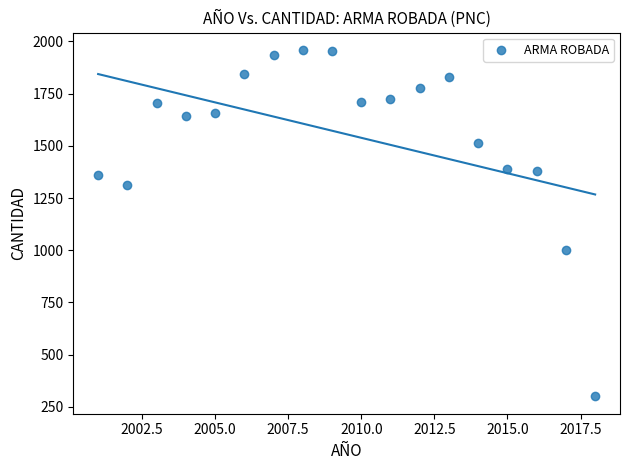

What Y value in the scatter plot is closest to 1130?

1003